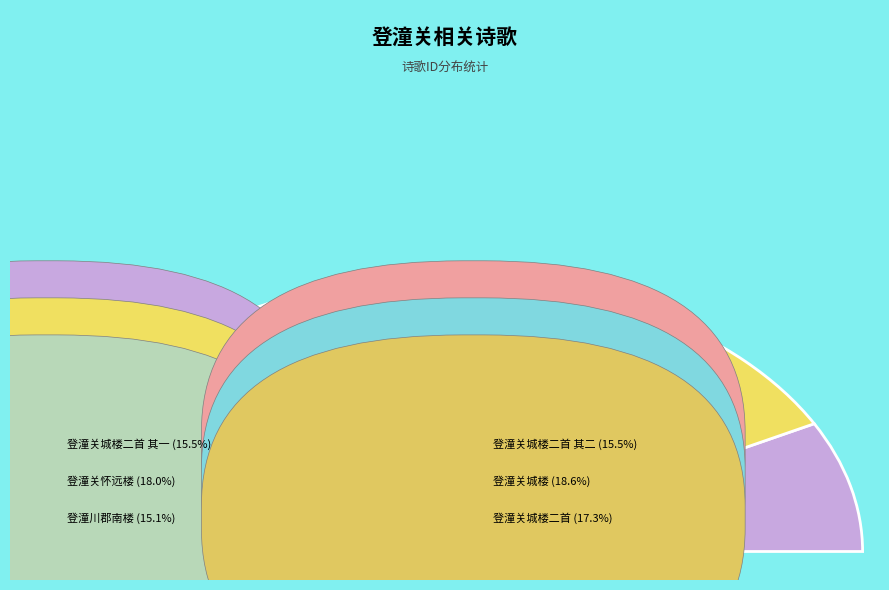

Rank the categories by value from highest to lowest.

登潼关城楼, 登潼关怀远楼, 登潼关城楼二首, 登潼关城楼二首 其二, 登潼关城楼二首 其一, 登潼川郡南楼